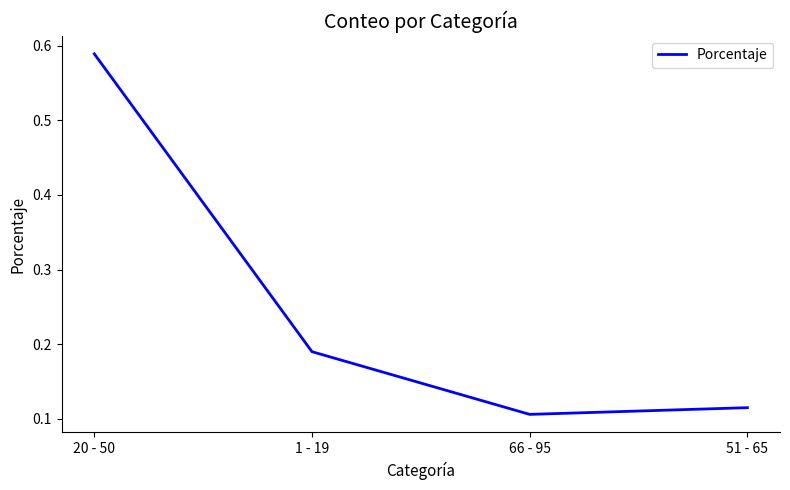

The value at 1 - 19 is 0.3. True or false?

False